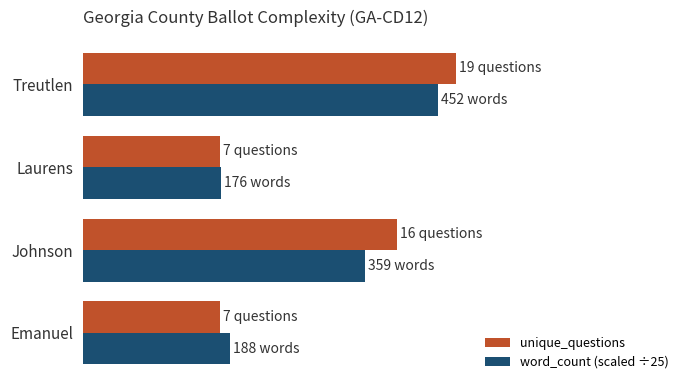

What is the sum of all word_count (scaled ÷25) values?

47.0